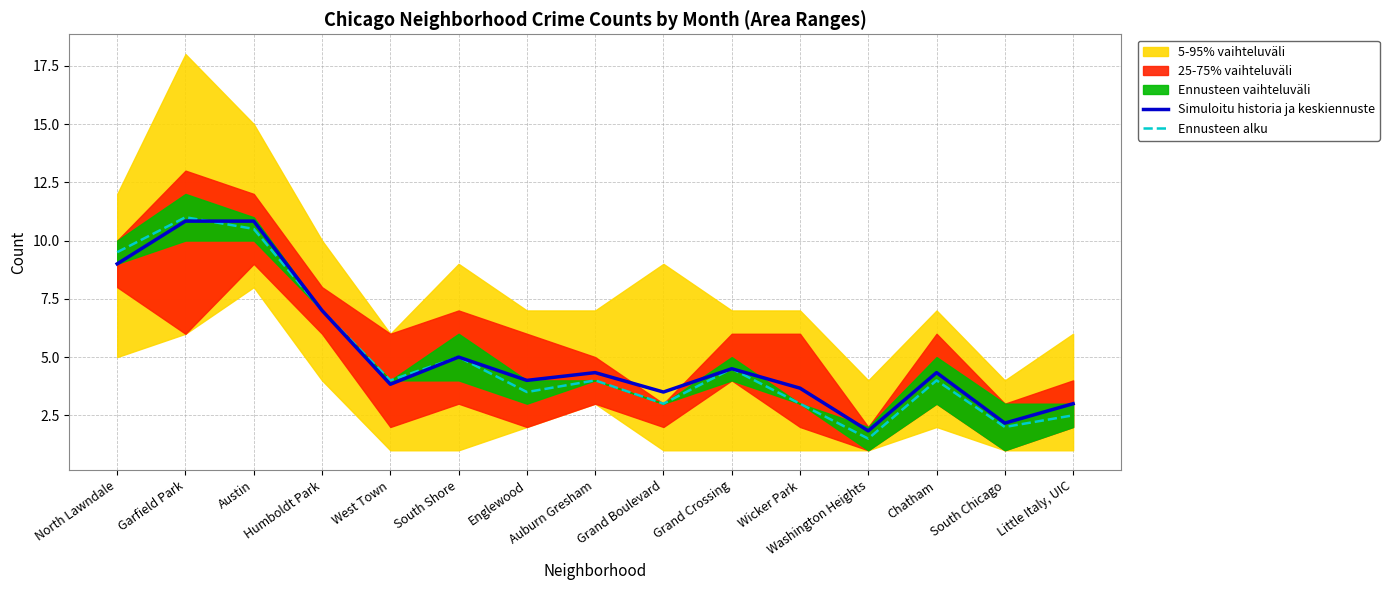

What is the label of the 1st point from the right?

Little Italy, UIC